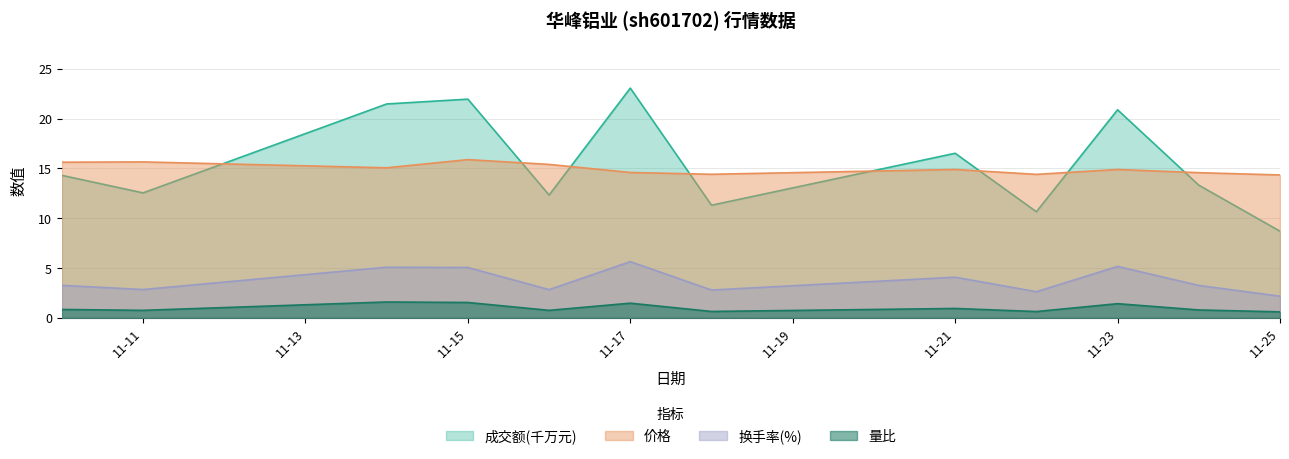

What are all the series names shown in the legend?

成交额(千万元), 价格, 换手率(%), 量比